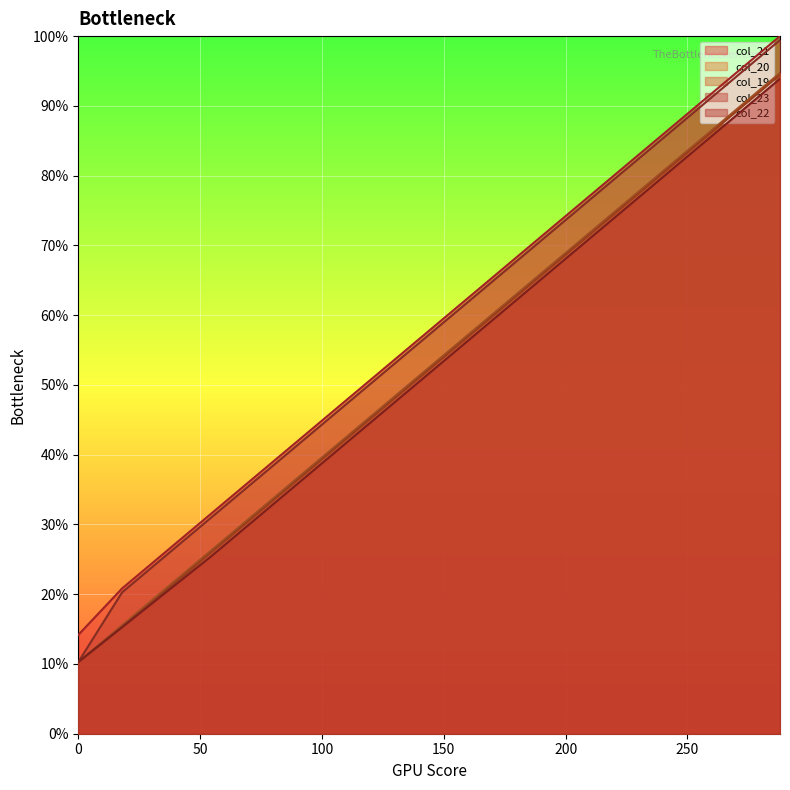

True or false: col_19 has a value of 87 at 234.

False